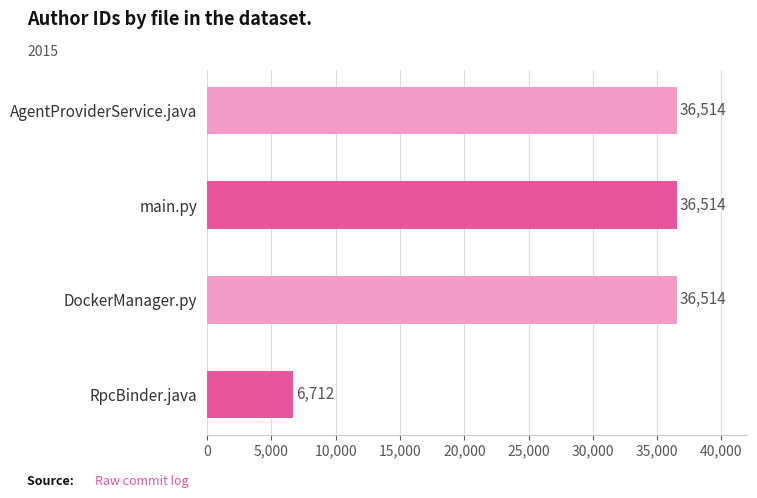

Count the number of categories in the chart.

4